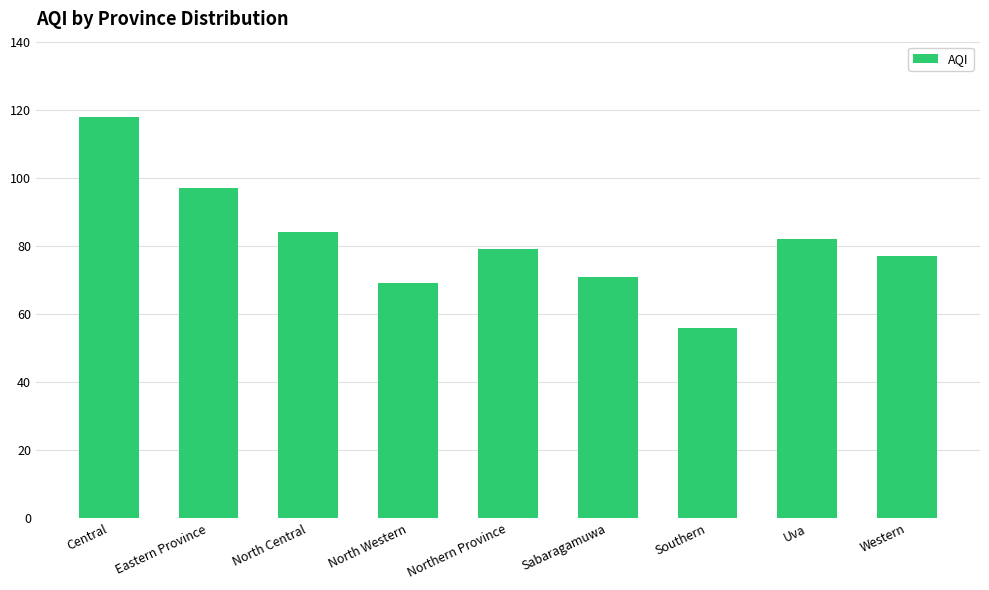

What is the label of the 9th bar from the left?

Western